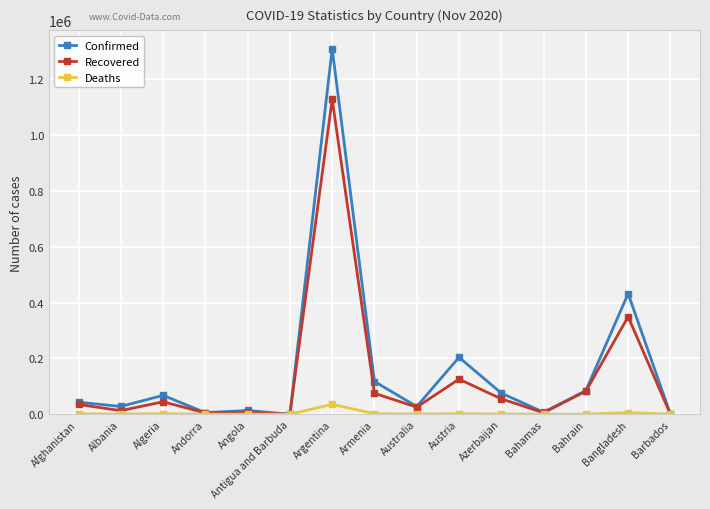

What is the label of the 8th point from the right?

Armenia